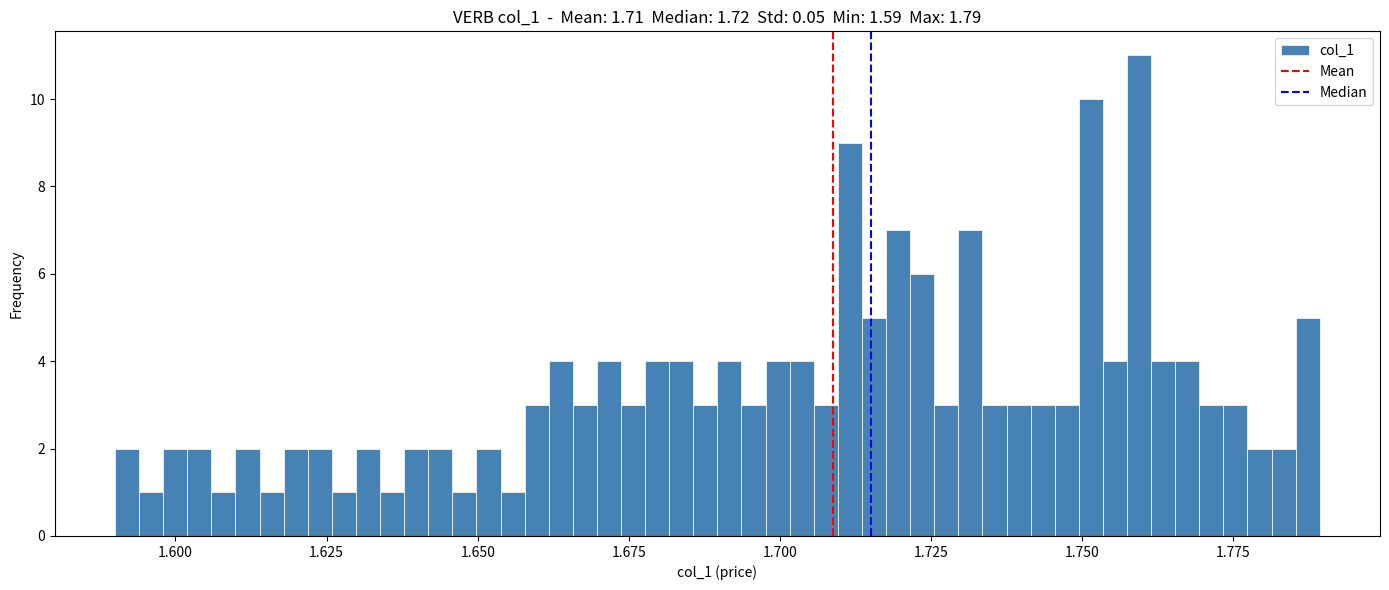

Read against the x-axis, roughly where is the centre of the tallest bar?

1.760